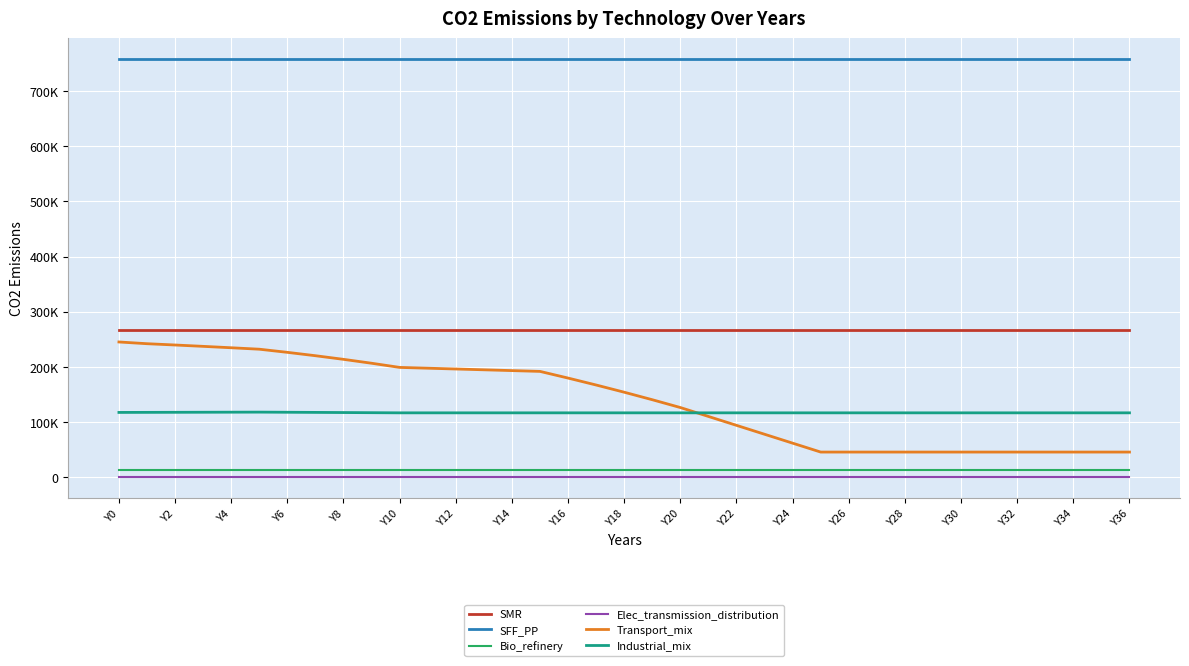

Does the chart have visible grid lines?

Yes